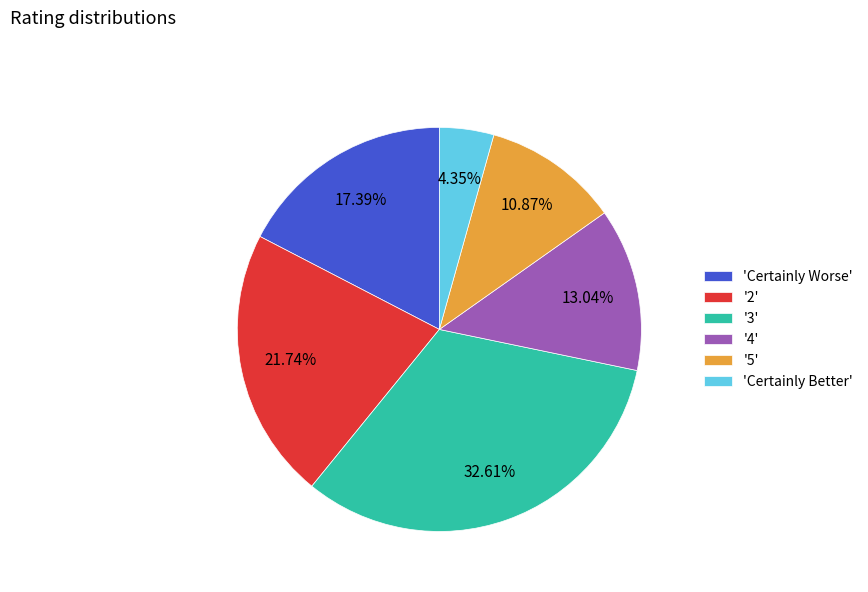

How many slices are in this pie chart?

6